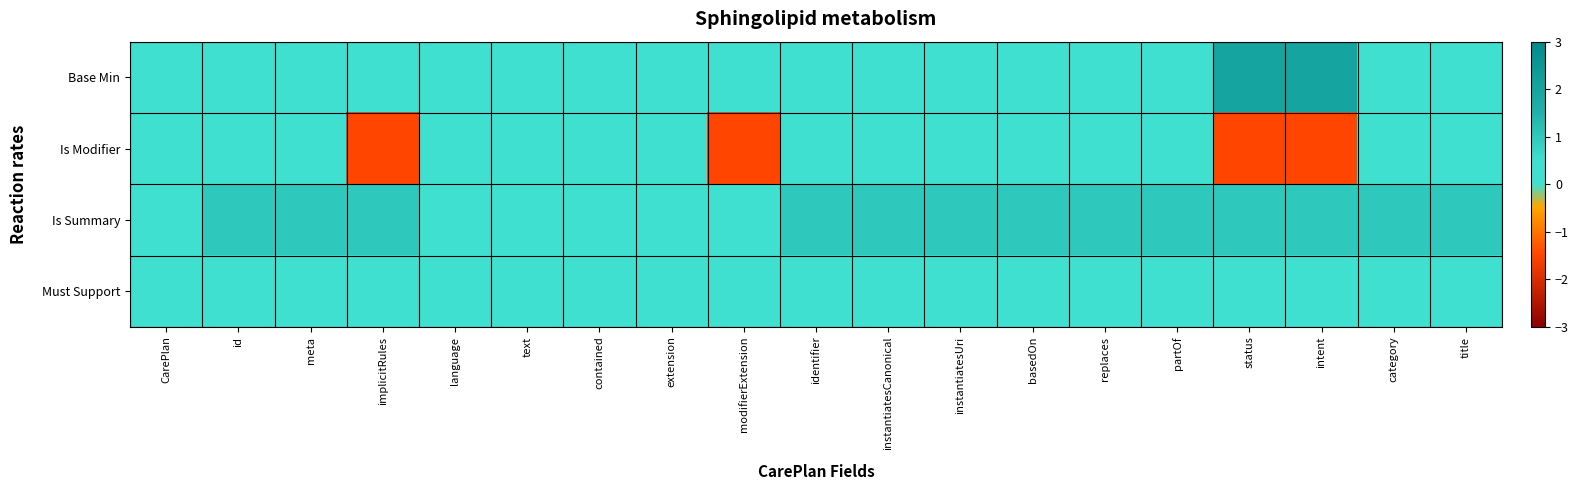

What is the smallest value displayed?

-1.5